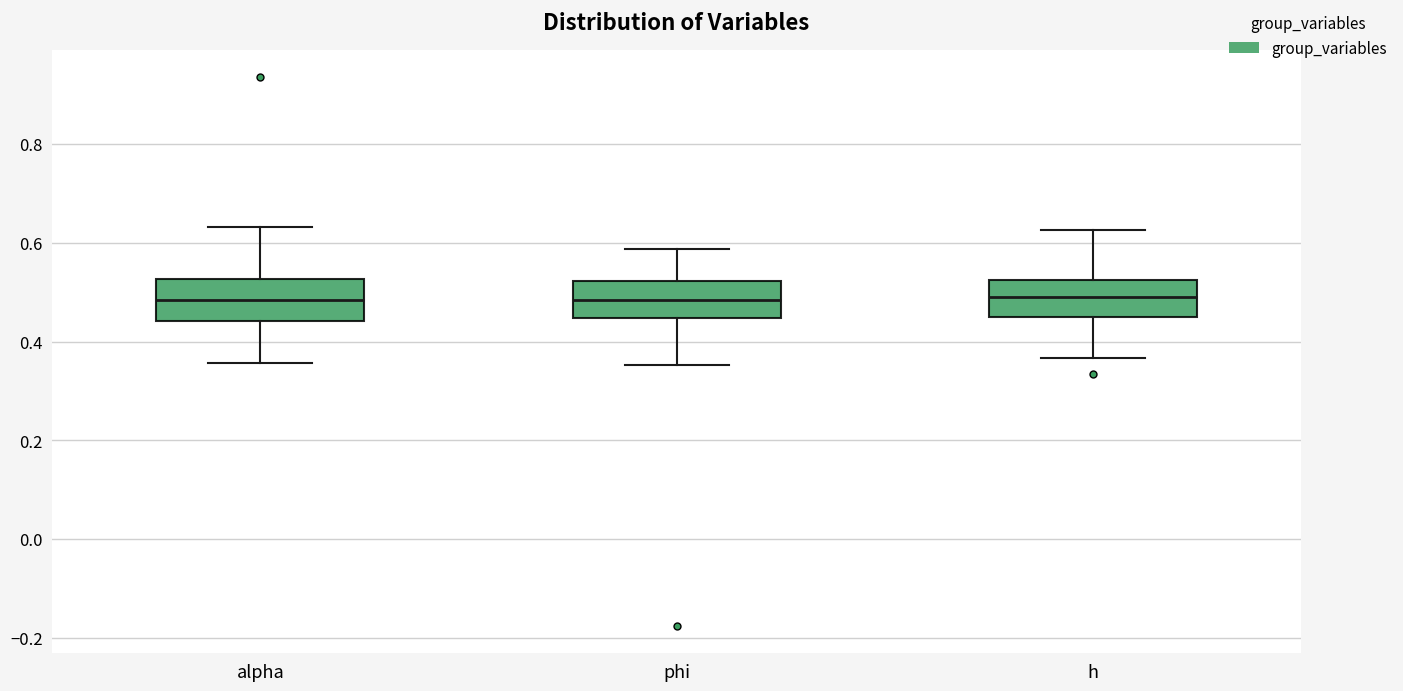

Reading left to right, read every box against the y-axis: the position of its median line, the range the box covers, and the ends of its whiskers. The values are not printed on the chart, so give them approximately, as read against the axis.

alpha: median 0.48, box 0.44 to 0.52, whiskers 0.36 to 0.64
phi: median 0.48, box 0.44 to 0.52, whiskers 0.36 to 0.58
h: median 0.48, box 0.44 to 0.52, whiskers 0.36 to 0.62